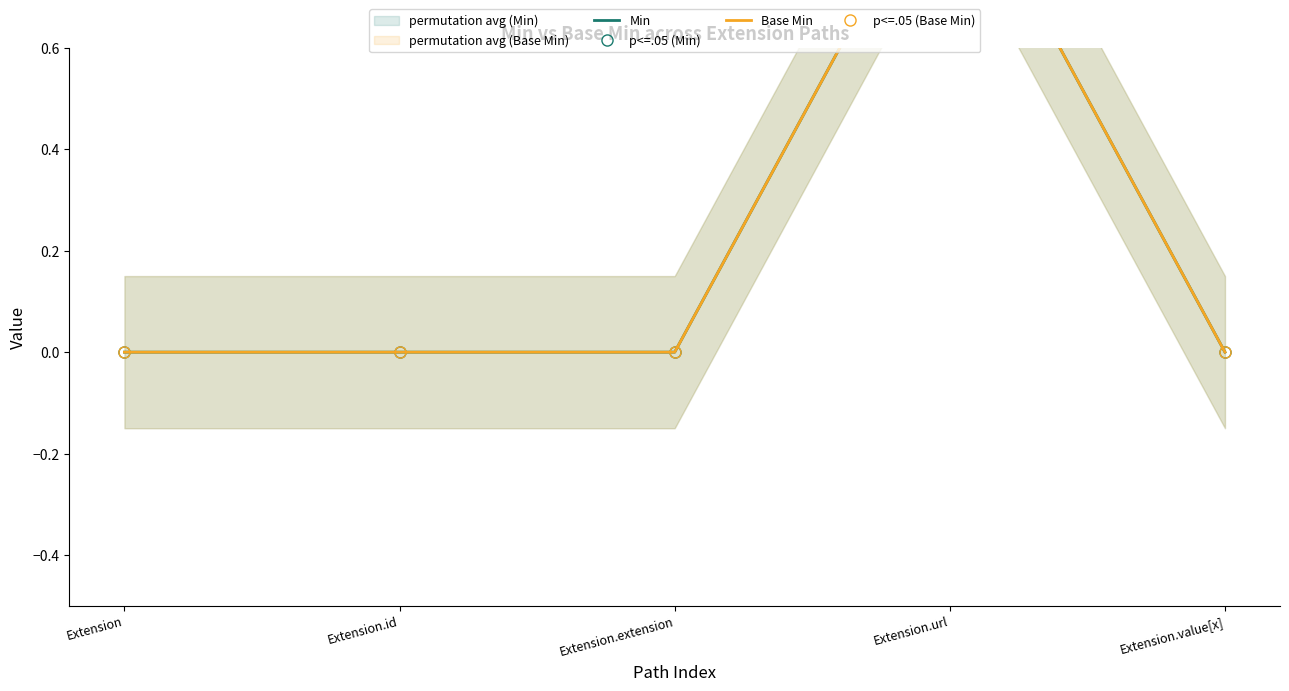

Where is the first local maximum for p<=.05 (Min)?

Extension.url